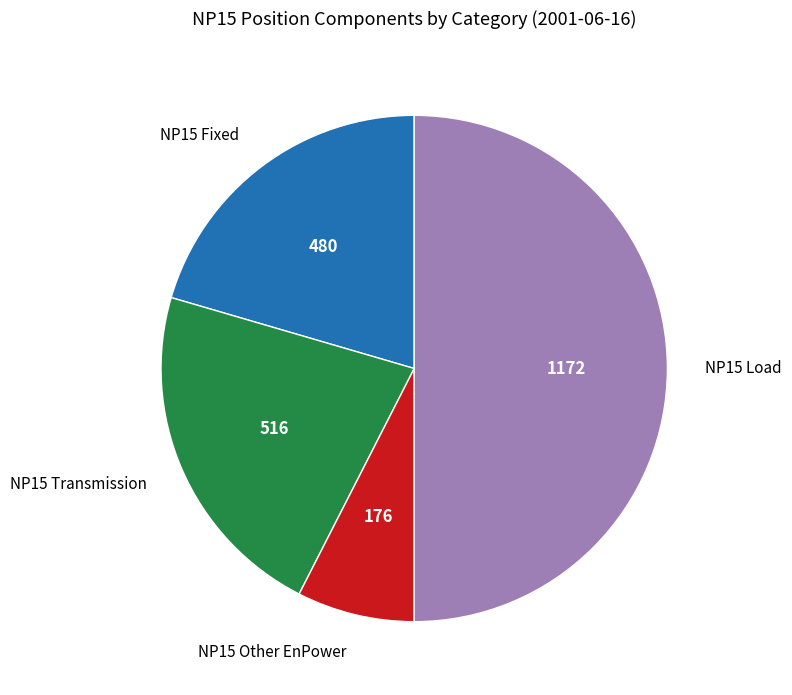

To the nearest percent, what is the difference between the largest and smallest slice percentages?

42%